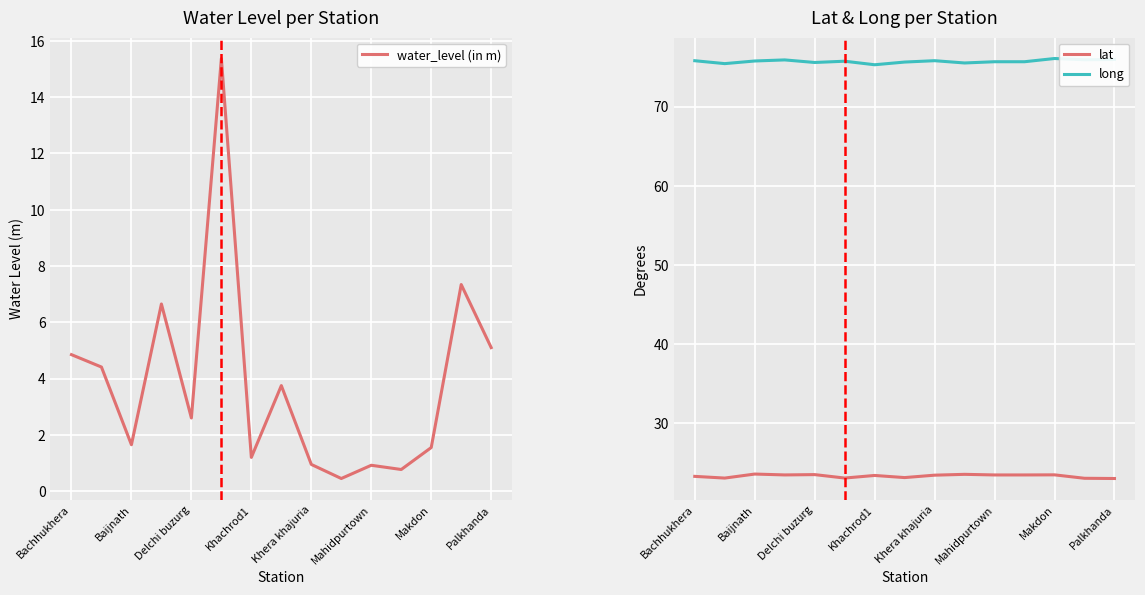

True or false: water_level (in m) has more than 0 interior local peaks.

True